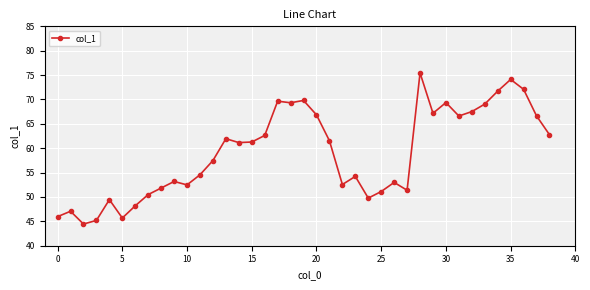

True or false: there are more than 1 points higher than both neighbors.

True